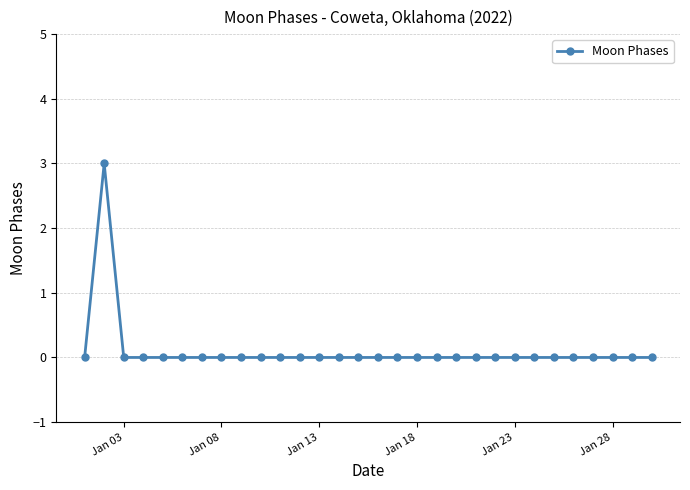

What is the difference between the maximum and minimum values?

3